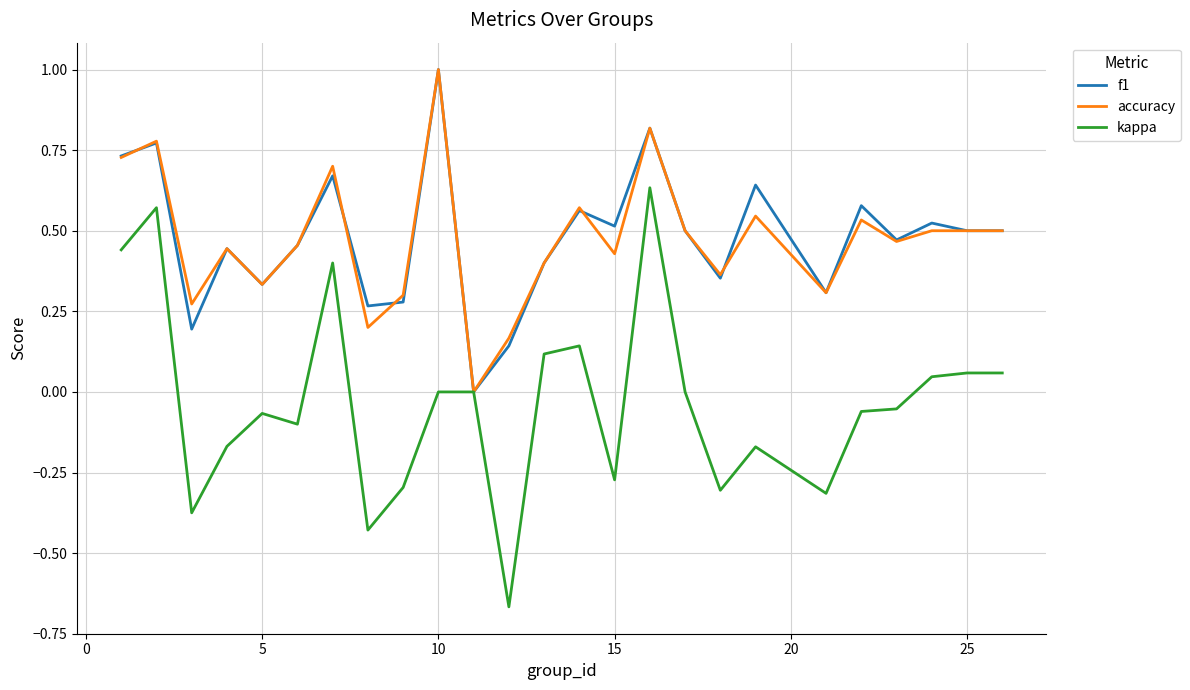

Which series has the largest range (max minus min)?

kappa